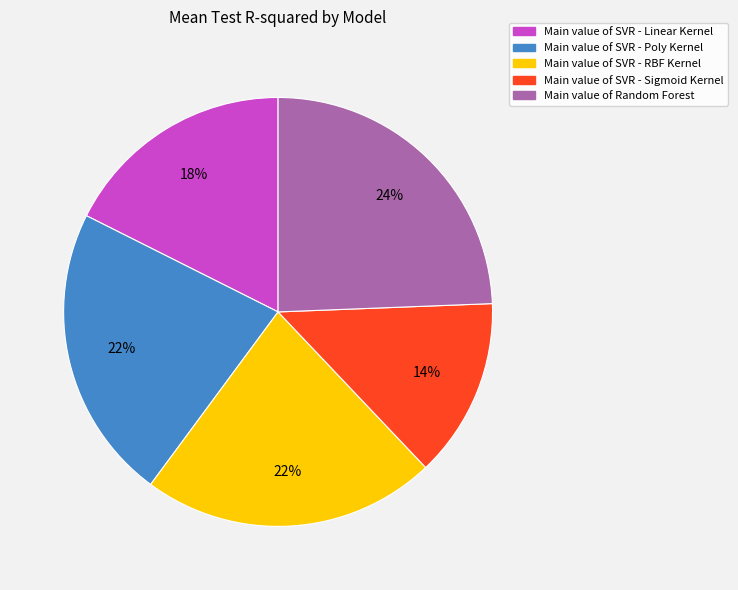

Is there any slice that represents more than half of the pie?

No